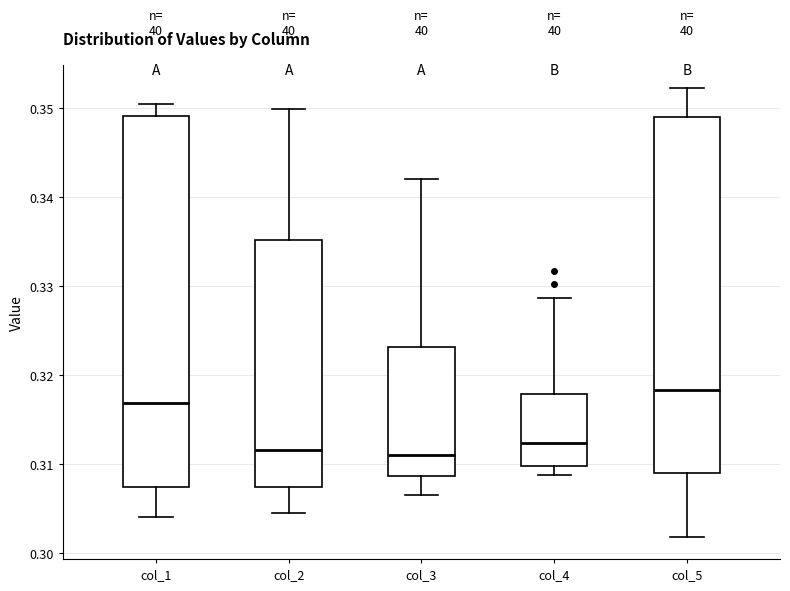

Comparing the boxes themselves (not the whiskers), which one is the tallest?

col_1